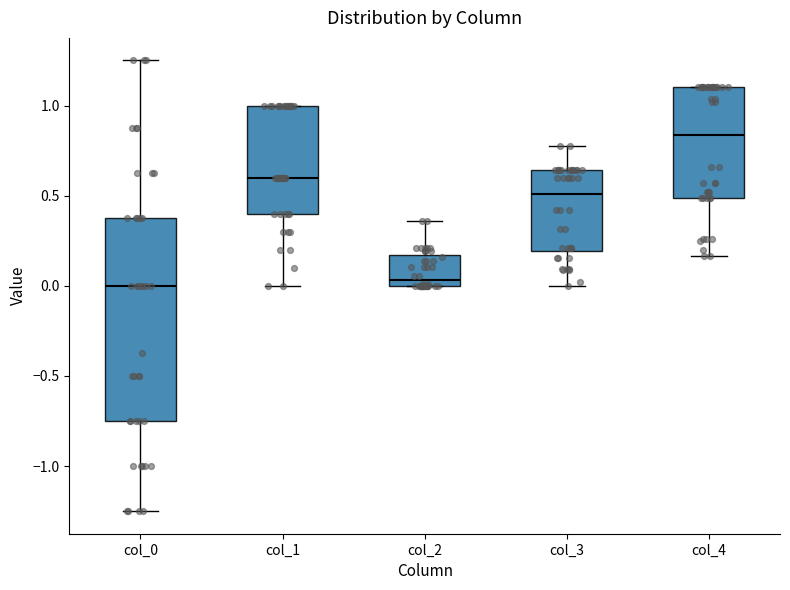

Reading left to right, transcribe this box plot: for each box, give where its median line is, the range the box spans, and where its two whiskers end, as read against the y-axis. The values are not printed on the chart, so give them approximately, as read against the axis.

col_0: median 0.00, box -0.75 to 0.40, whiskers -1.25 to 1.25
col_1: median 0.60, box 0.40 to 1.00, whiskers 0.00 to 1.00
col_2: median 0.05, box 0.00 to 0.15, whiskers 0.00 to 0.35
col_3: median 0.50, box 0.20 to 0.65, whiskers 0.00 to 0.80
col_4: median 0.85, box 0.50 to 1.10, whiskers 0.15 to 1.10